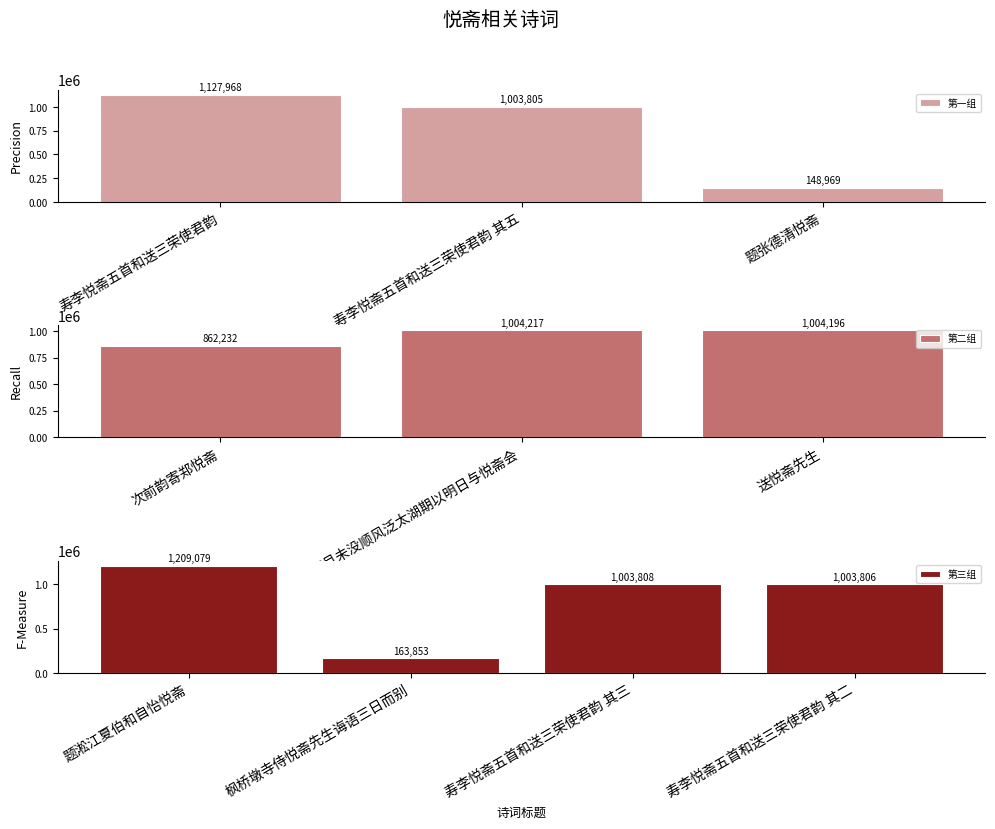

Reading left to right, list all the values displayed in this chart.

寿李悦斋五首和送三荣使君韵=1127968	寿李悦斋五首和送三荣使君韵 其五=1003805	题张德清悦斋=148969	次前韵寄郑悦斋=862232	晓月未没顺风泛太湖期以明日与悦斋会=1004217	送悦斋先生=1004196	题淞江夏伯和自怡悦斋=1209079	枫桥墩寺侍悦斋先生诲语三日而别=163853	寿李悦斋五首和送三荣使君韵 其三=1003808	寿李悦斋五首和送三荣使君韵 其二=1003806